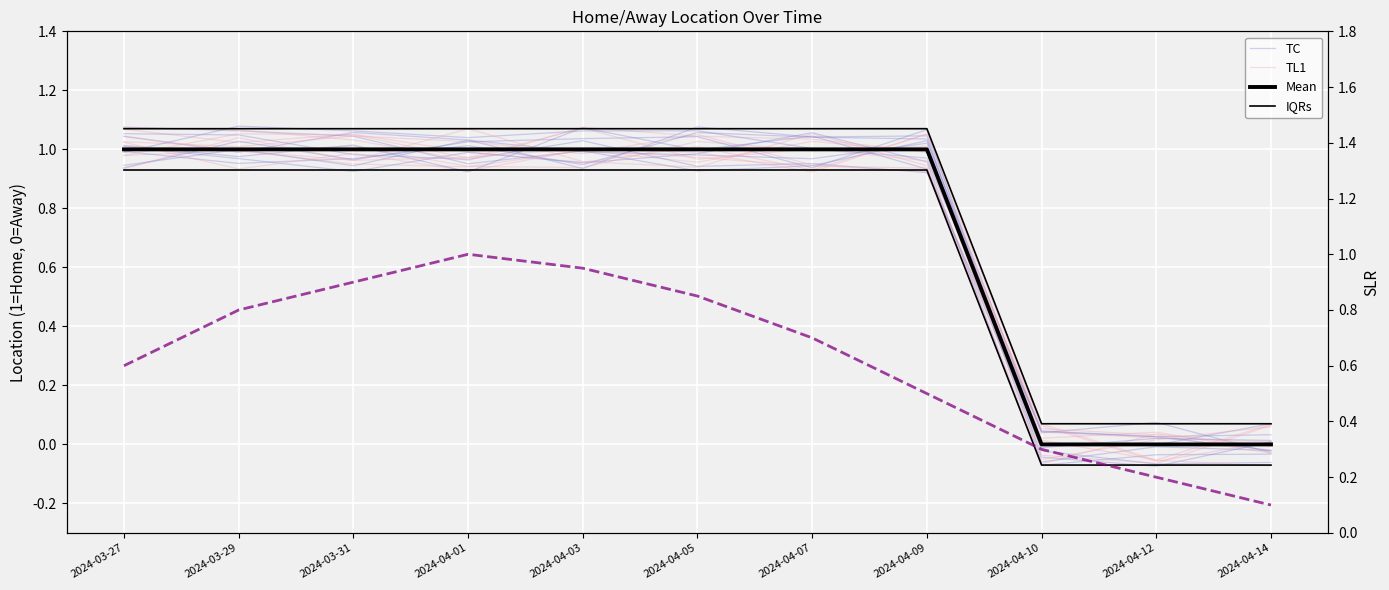

What is the maximum value for Mean?

1.0